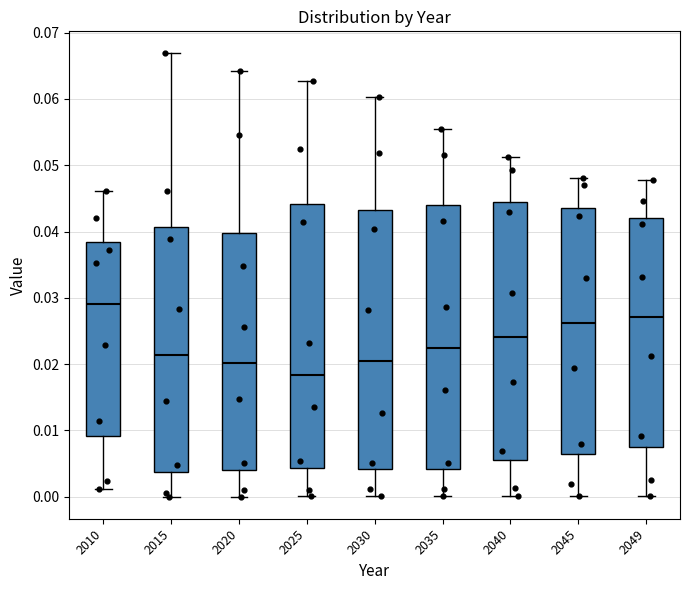

Where is the upper edge of the box at x = 2020 on the y-axis? The values are not printed on the chart, so give them approximately, as read against the axis.

0.040